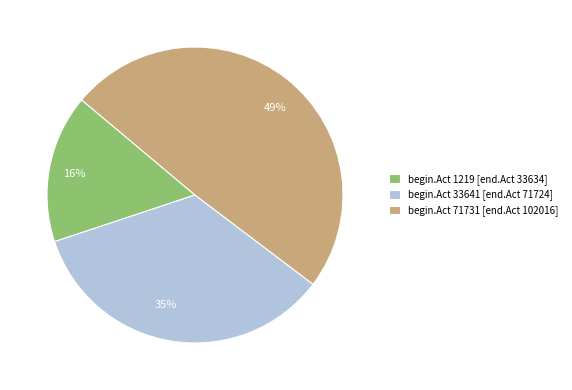

Is there a majority slice in this chart?

No